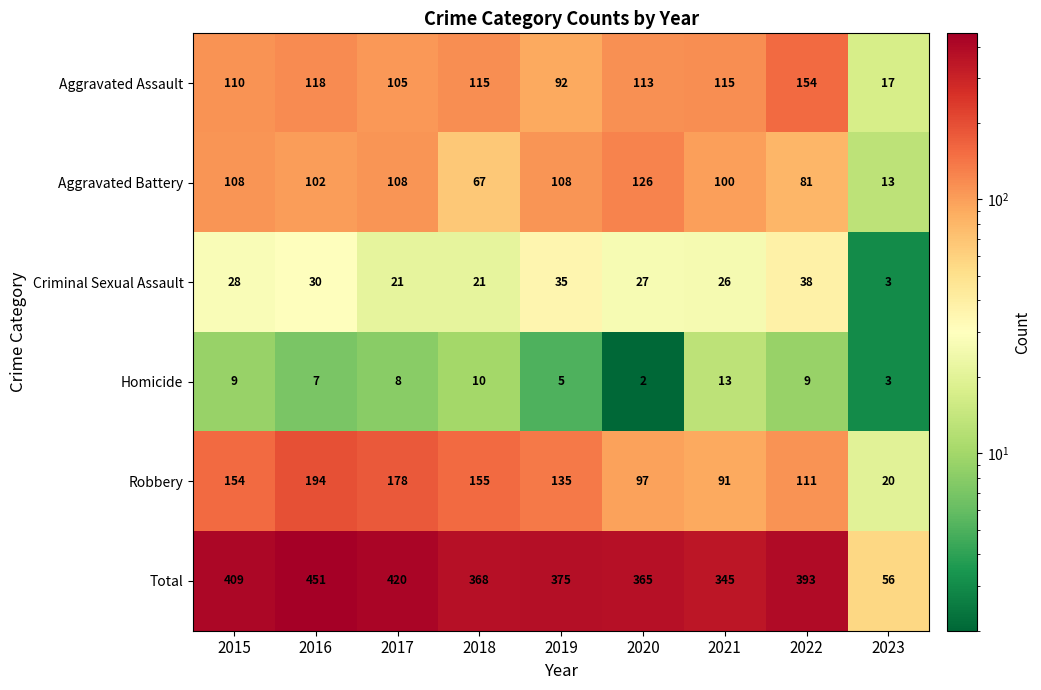

Is it true that Homicide equals 4 at 2021?

False